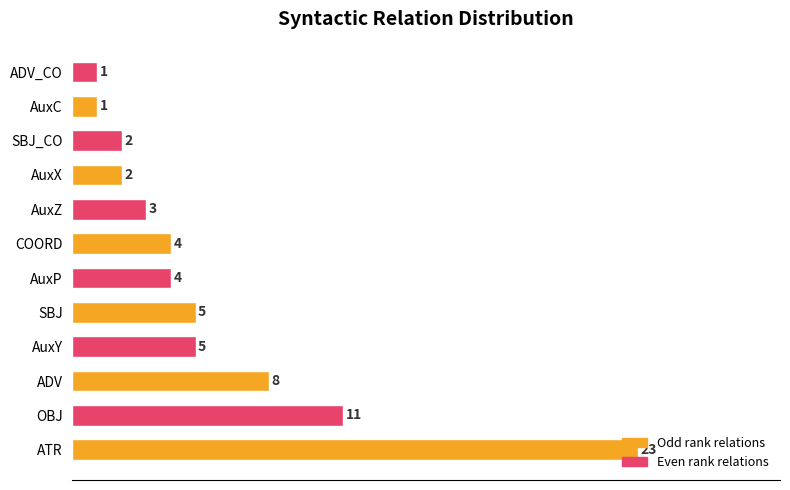

At which label is the value closest to 12?

OBJ